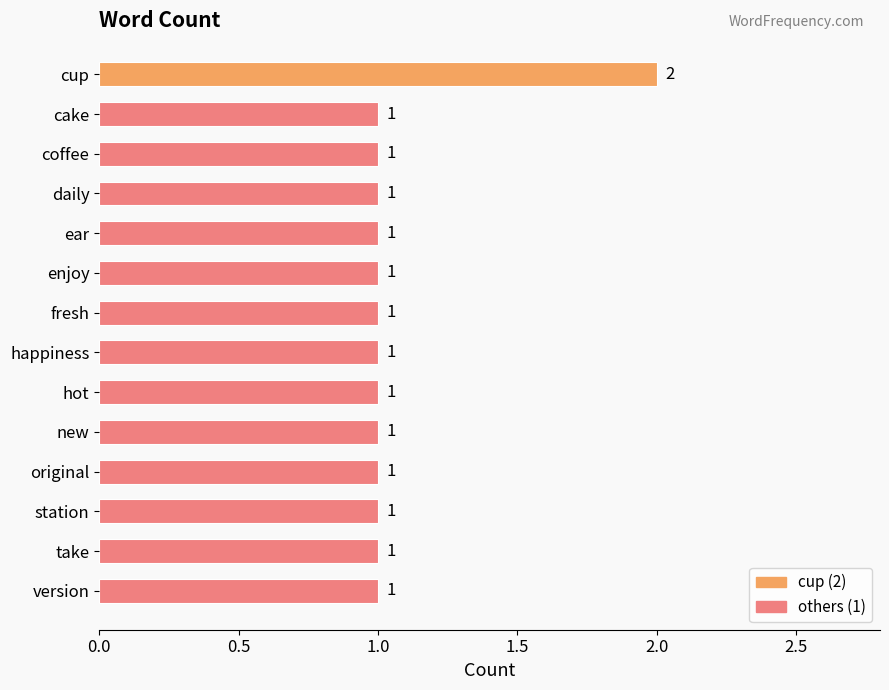

Between cup and station, which is larger?

cup